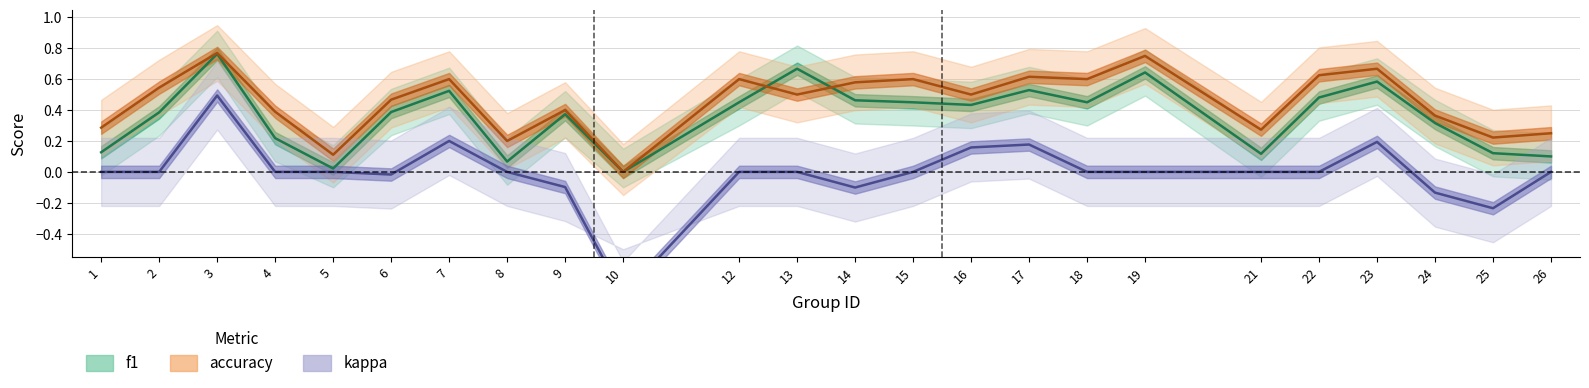

At how many categories does at least one series exceed 0?

23